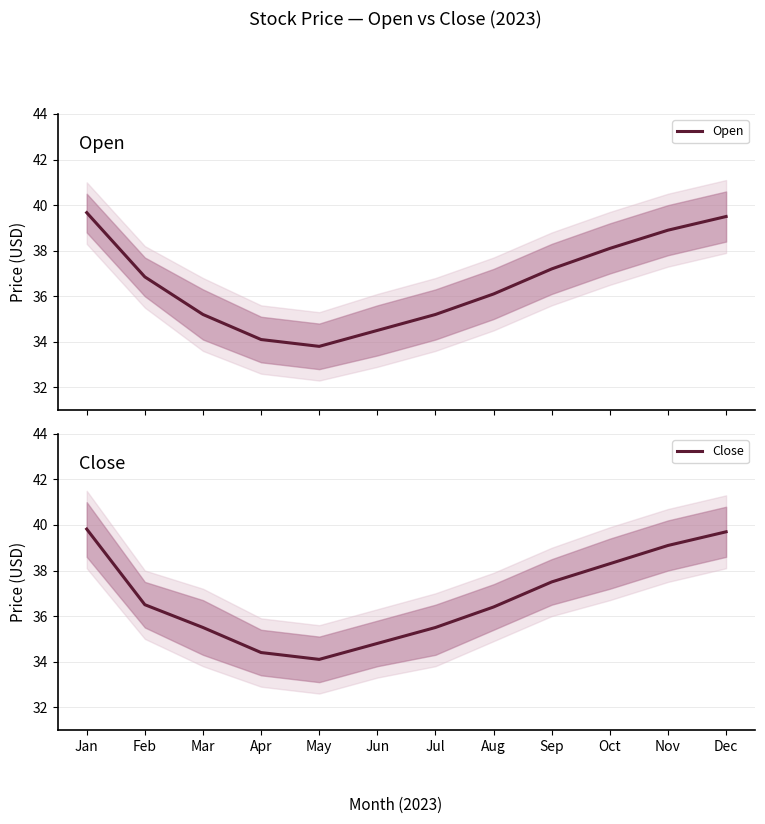

How many lines are shown in the chart?

2